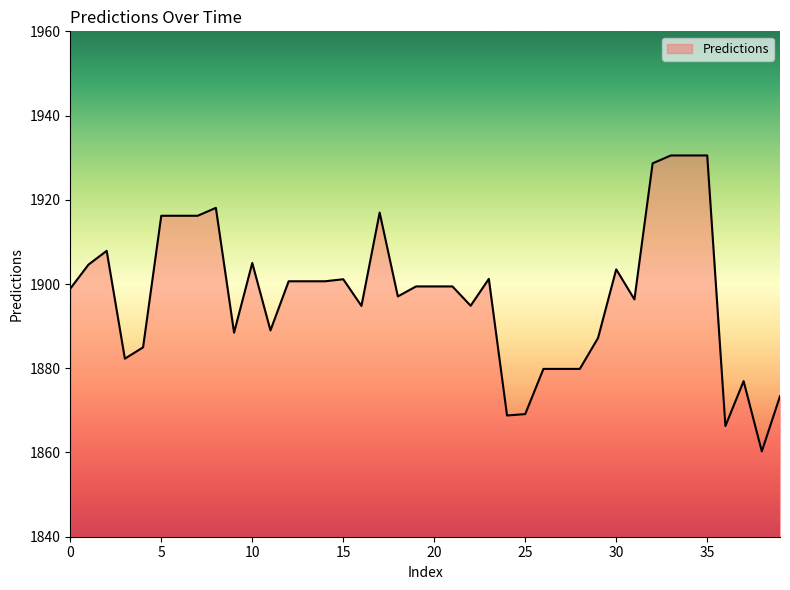

What is the minimum value shown in the chart?

1860.3